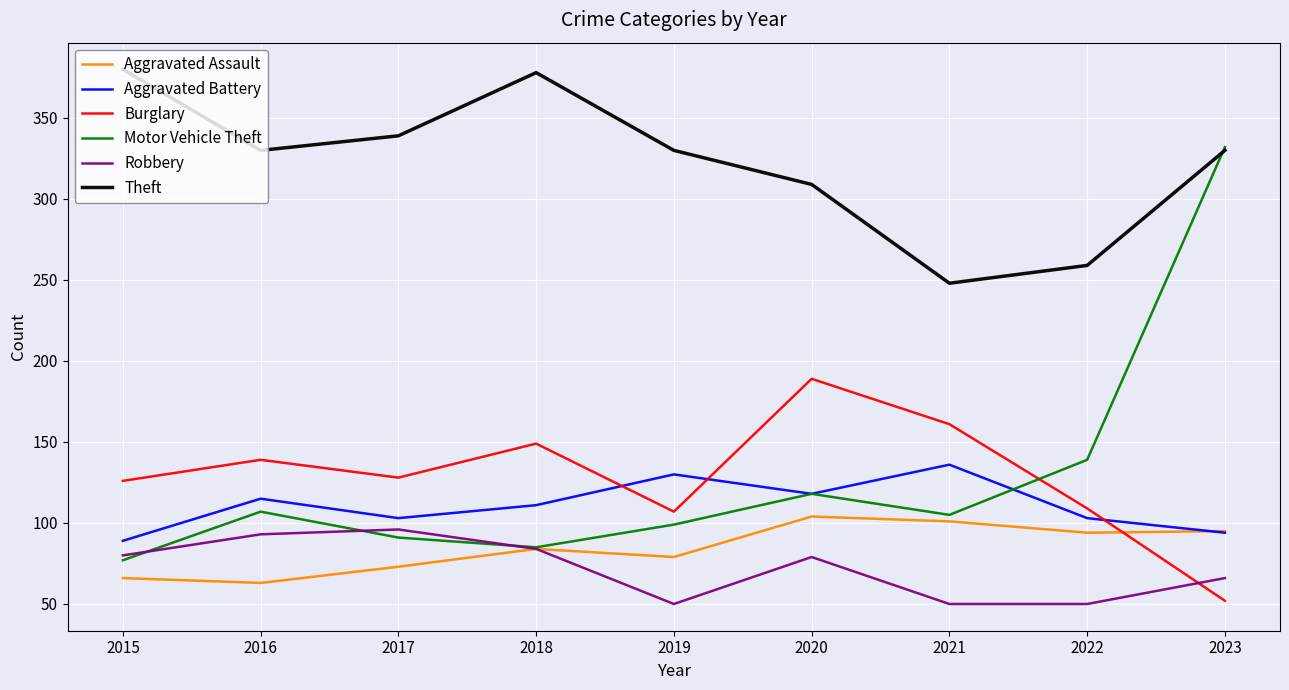

The value of Motor Vehicle Theft at 2020 is 44. True or false?

False